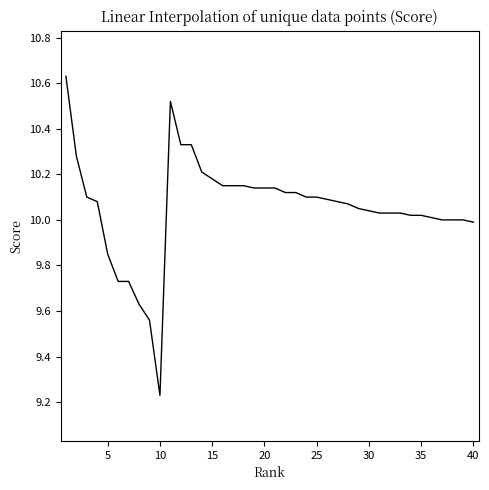

What is the difference between the maximum and minimum values?

1.4